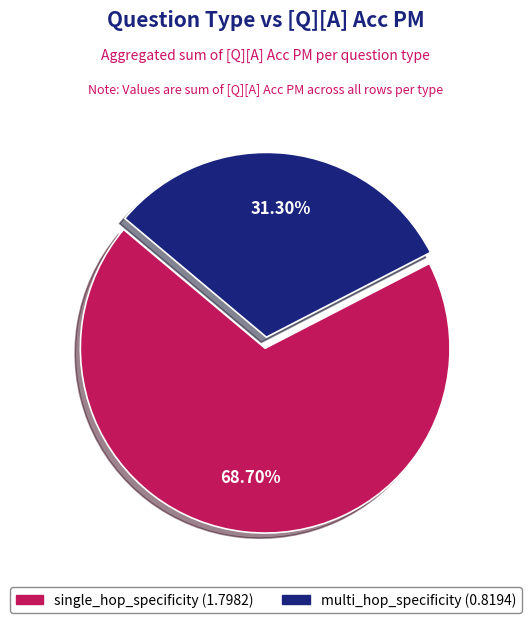

What percentage is the multi_hop_specificity slice, to the nearest percent?

31%